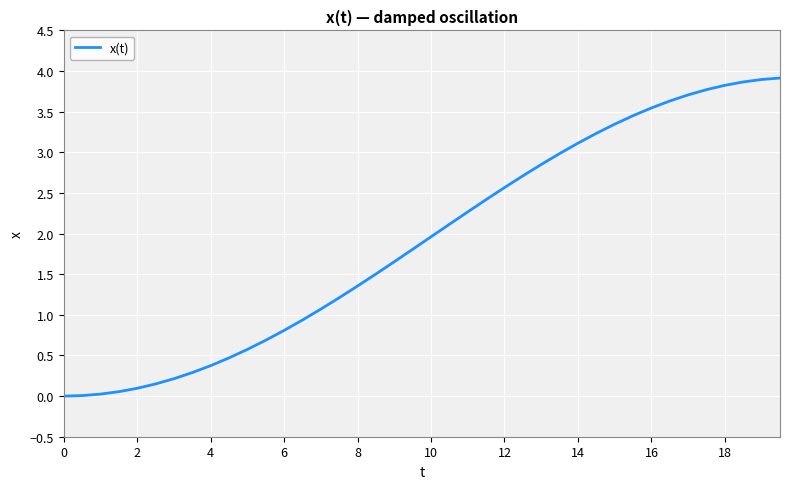

What is the difference between the maximum and minimum values?

3.9